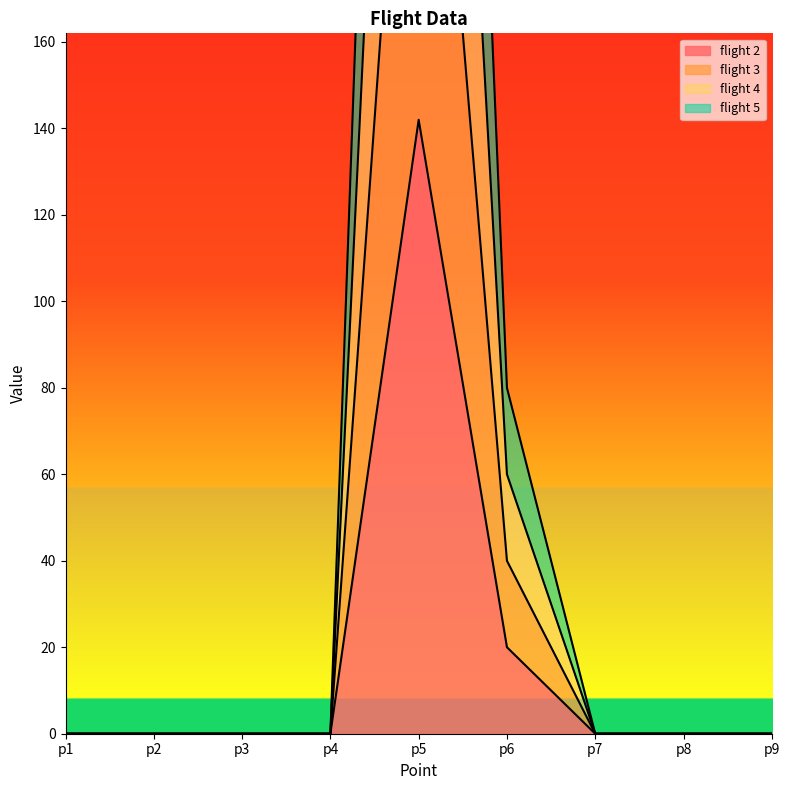

What is the sum of all flight 4 values?

486